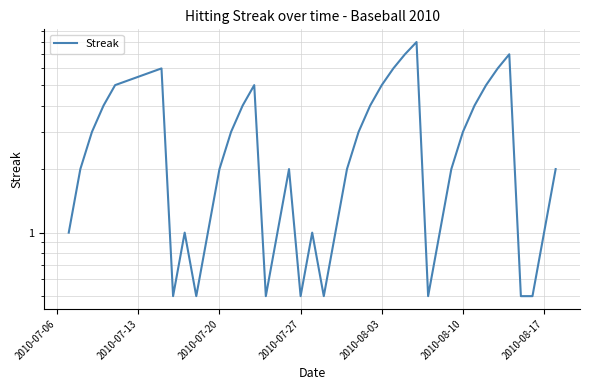

How many data points are above 2?

18